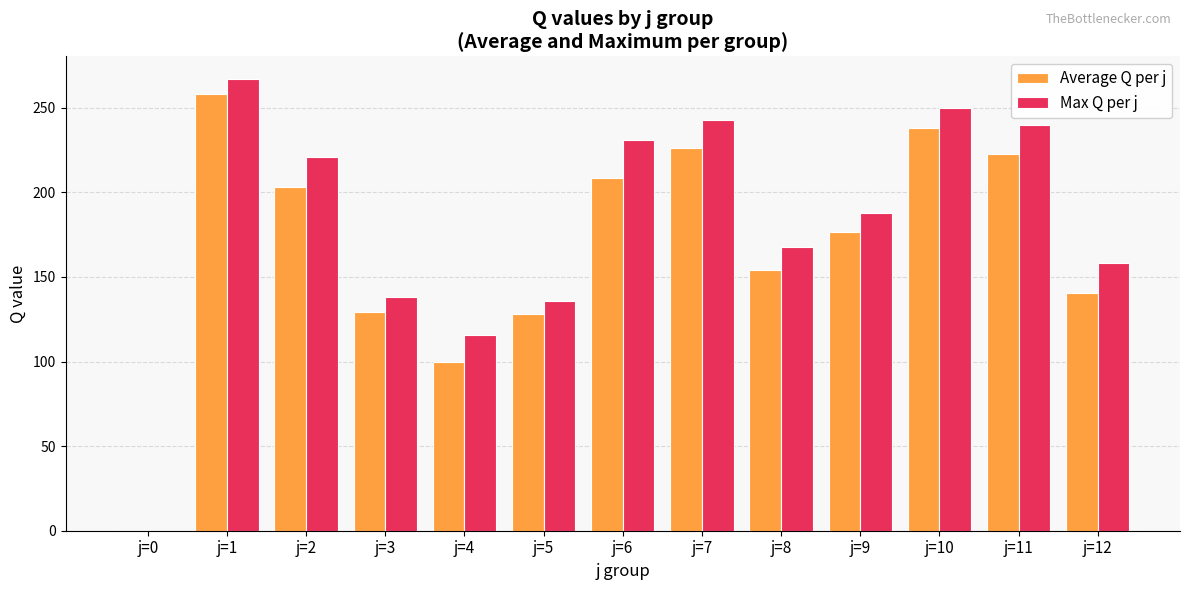

Where does the Average Q per j series first go above 176?

j=1